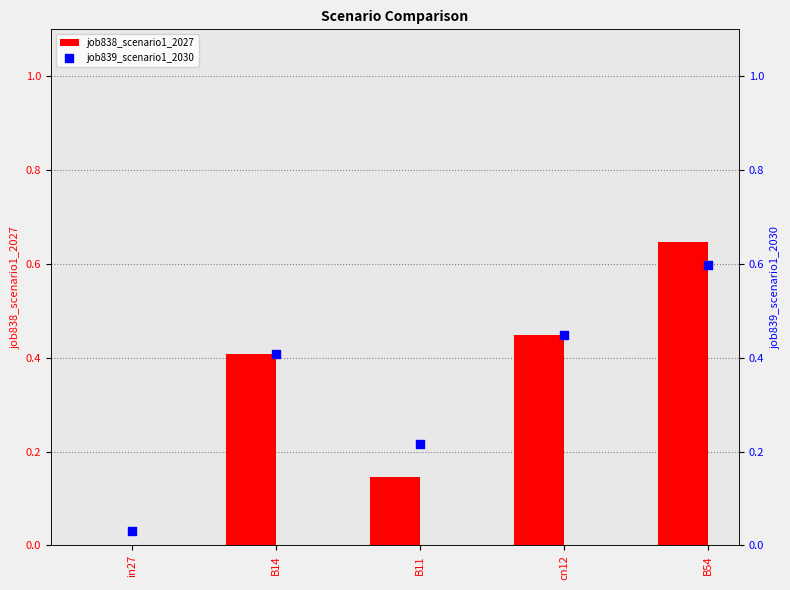

At how many categories does at least one series exceed 0?

5